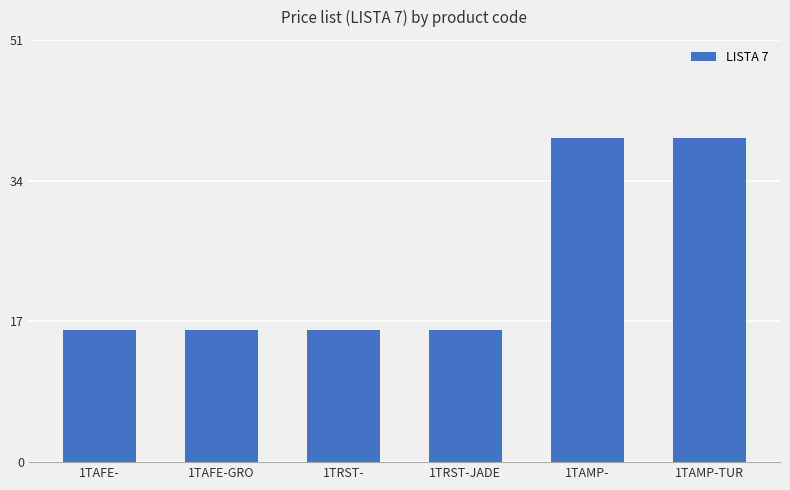

What is the ratio of the value at 1TAMP- to the value at 1TAMP-TUR?

1.0